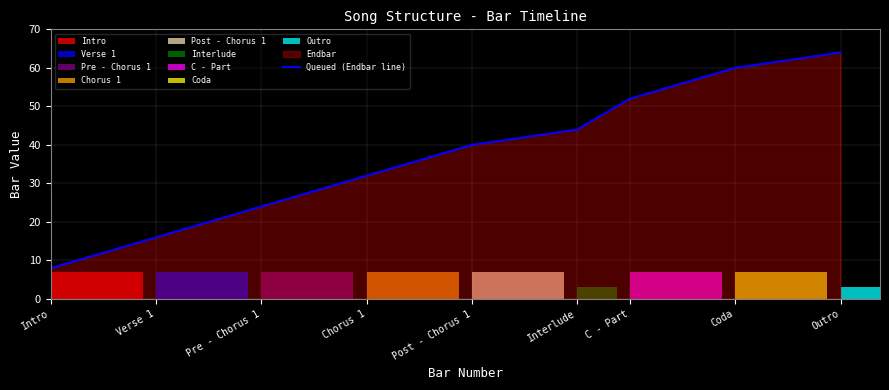

The chart shows a value of 8 at Chorus 1. True or false?

False